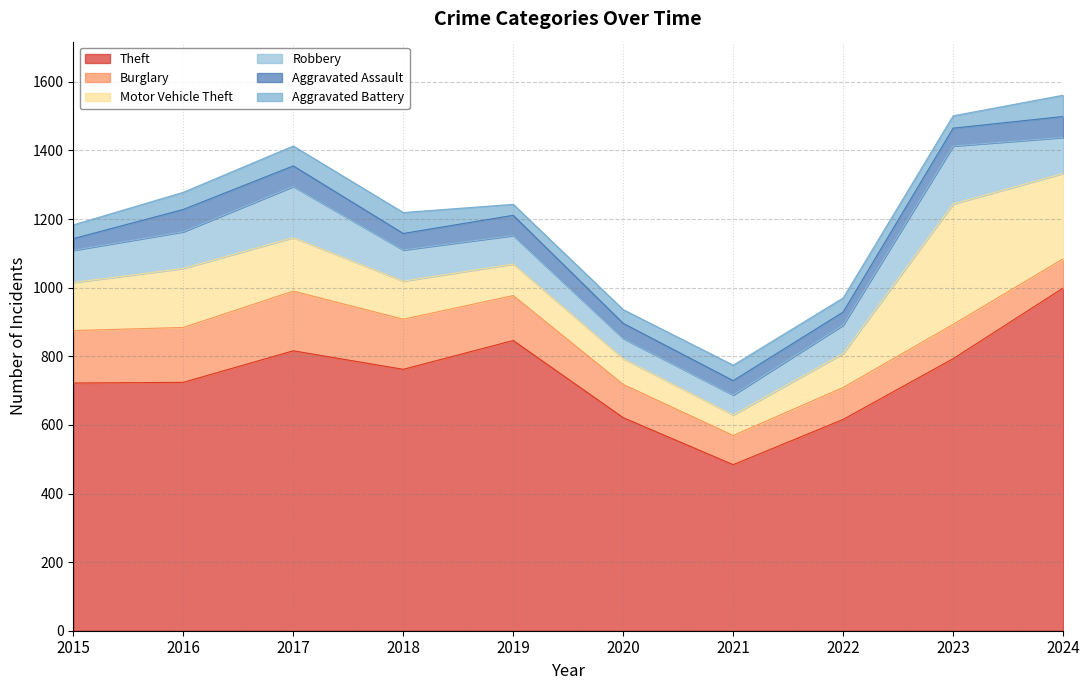

What is the sum of all Theft values?

7383